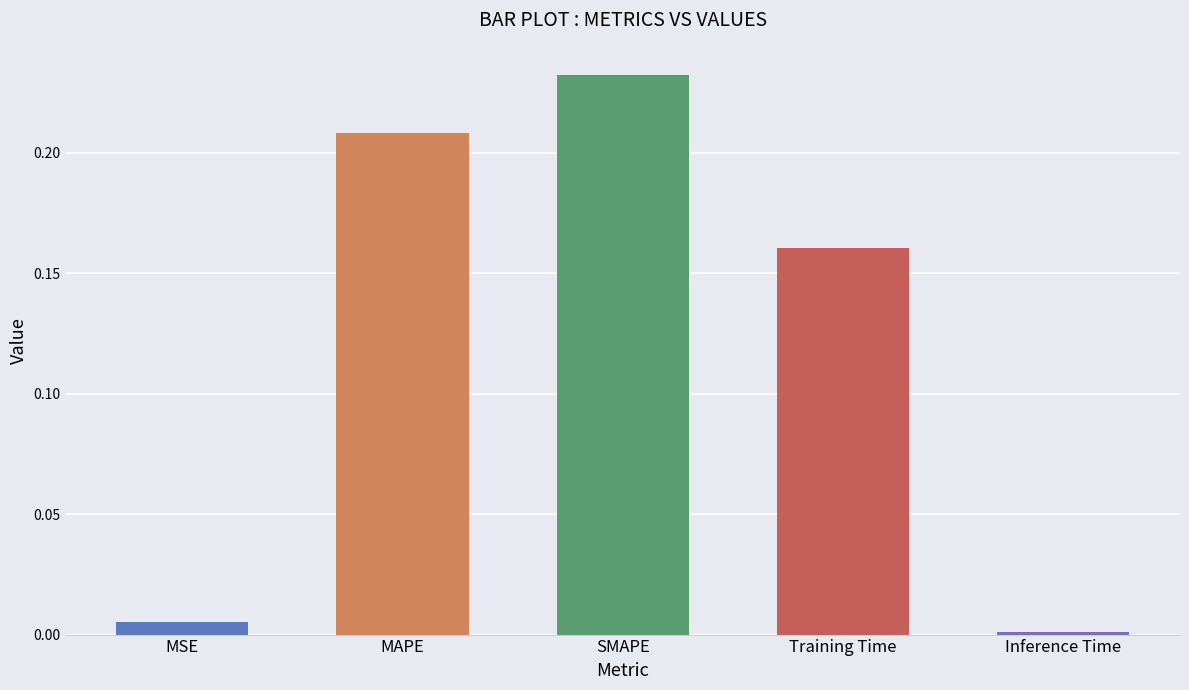

True or false: the data shows 0.3 at MAPE.

False